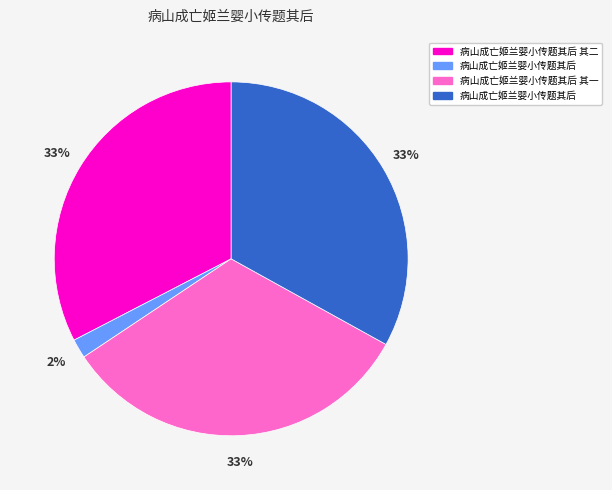

Is there any slice that represents more than half of the pie?

No